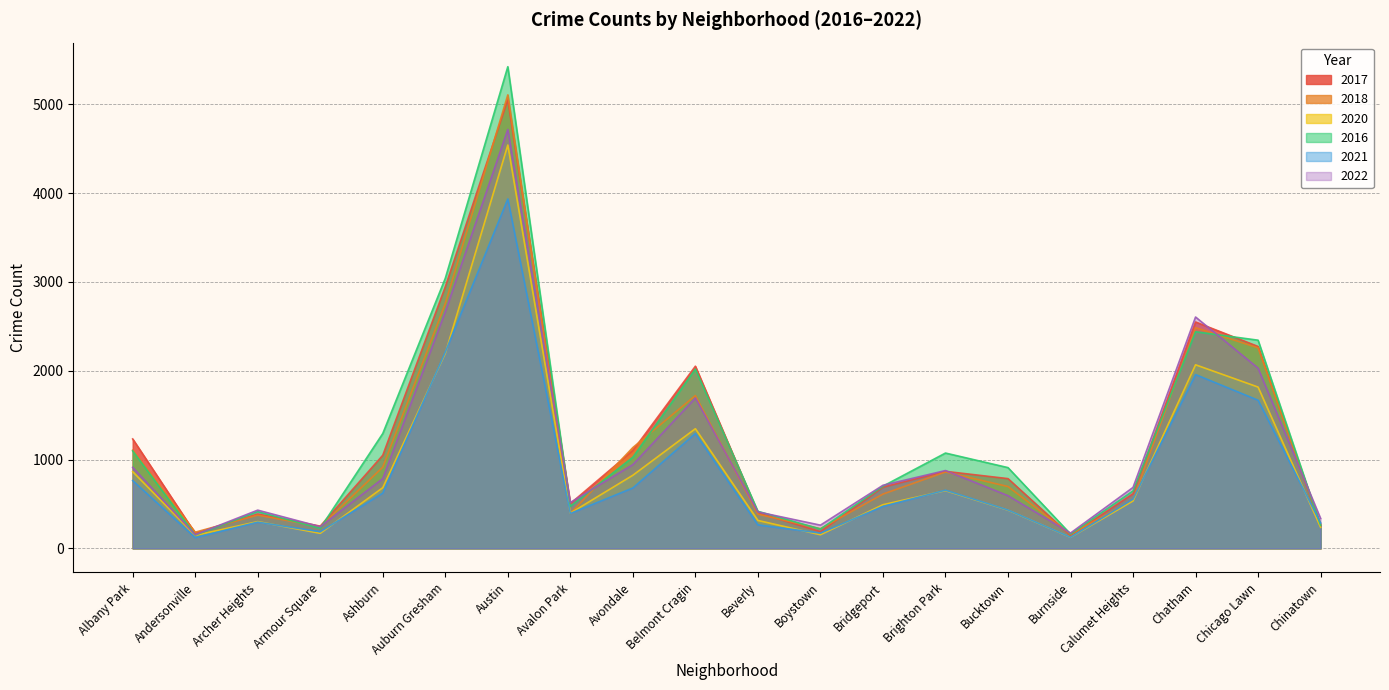

True or false: 2016 and 2018 cross at least once.

True